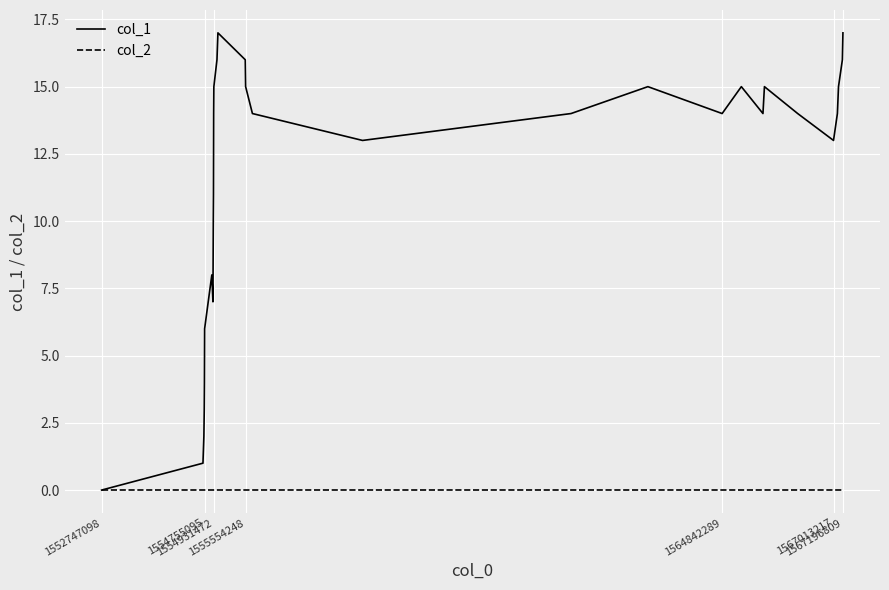

What are all the series names shown in the legend?

col_1, col_2